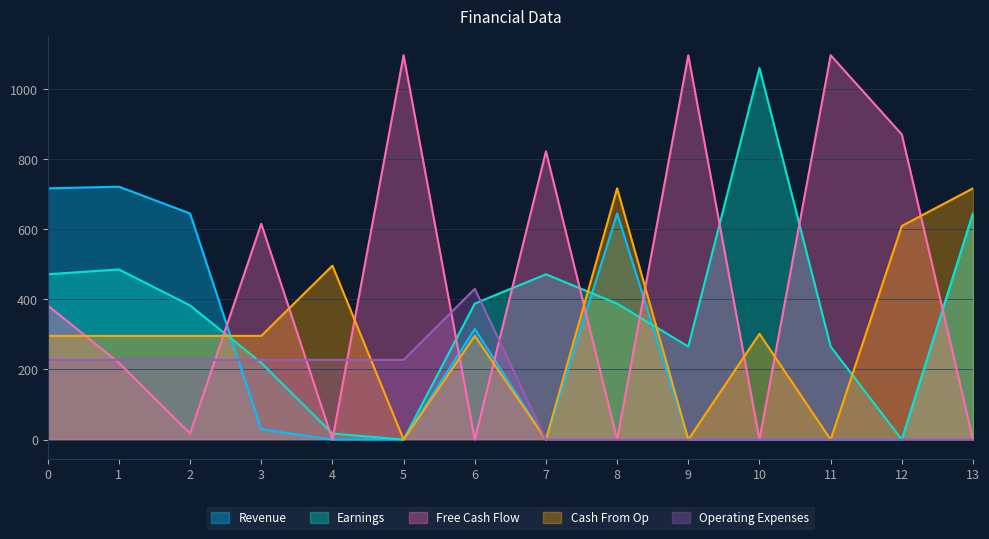

Which series ends up on top after the final intersection of Cash From Op and Free Cash Flow?

Cash From Op